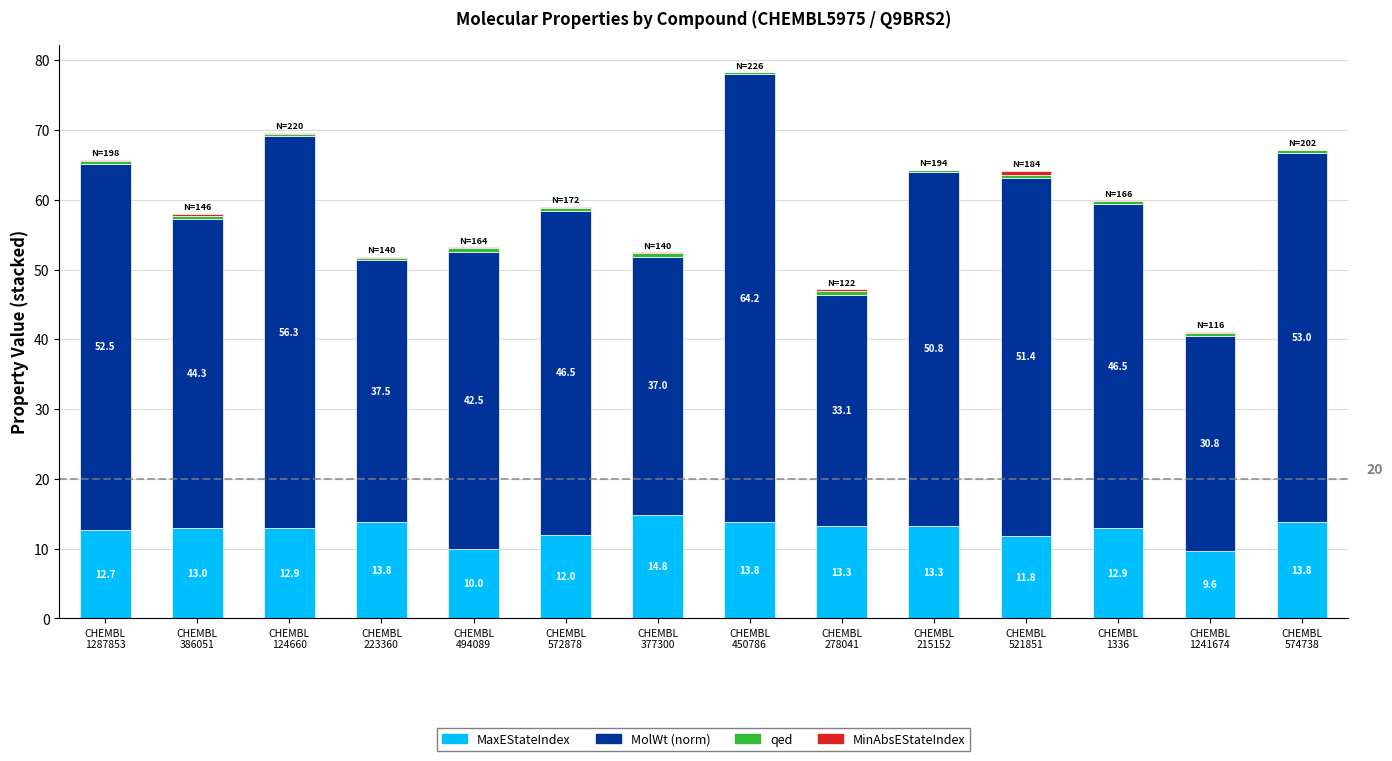

What is the maximum value for MaxEStateIndex?

14.8